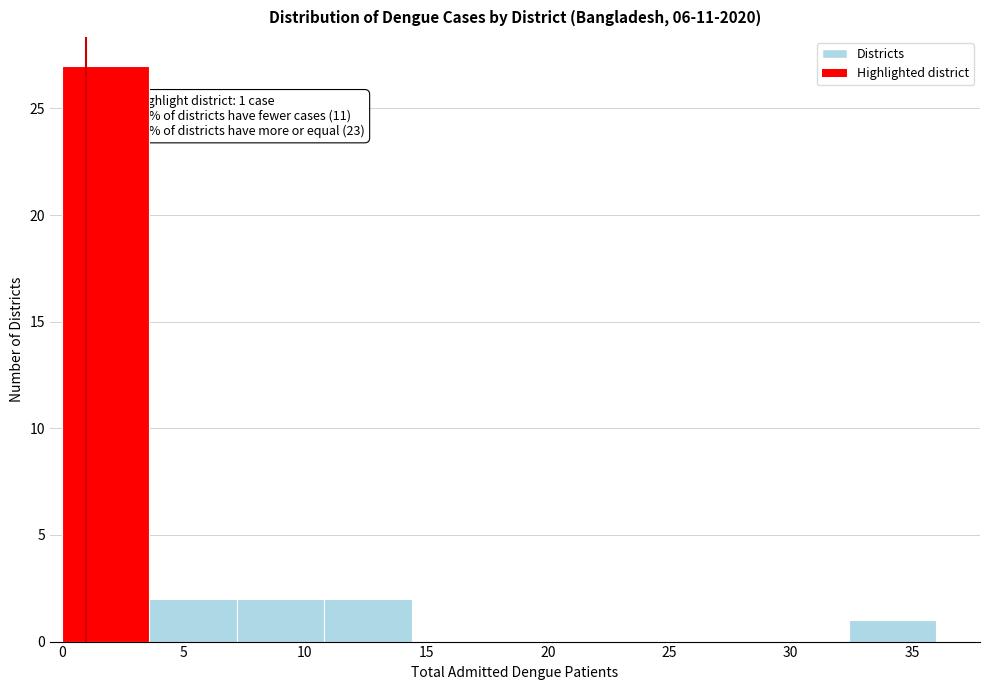

Over which range of the x-axis is the bar tallest?

0.0 to 3.6